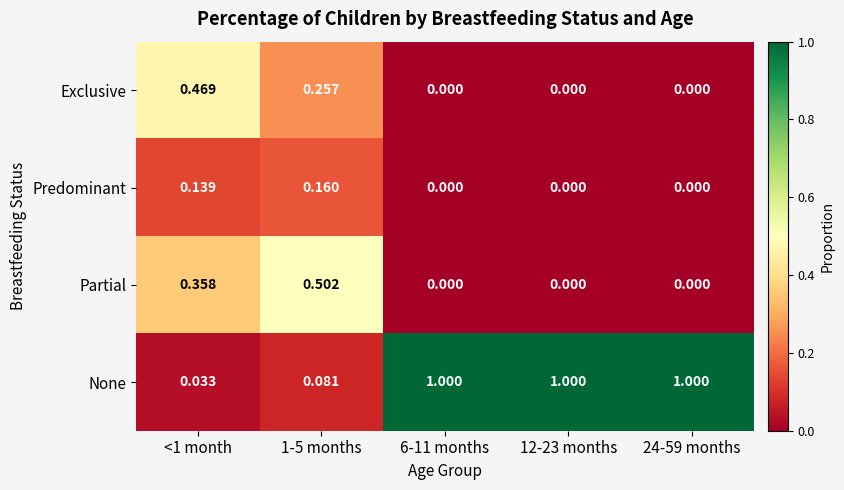

Which series has the largest total across all categories?

None